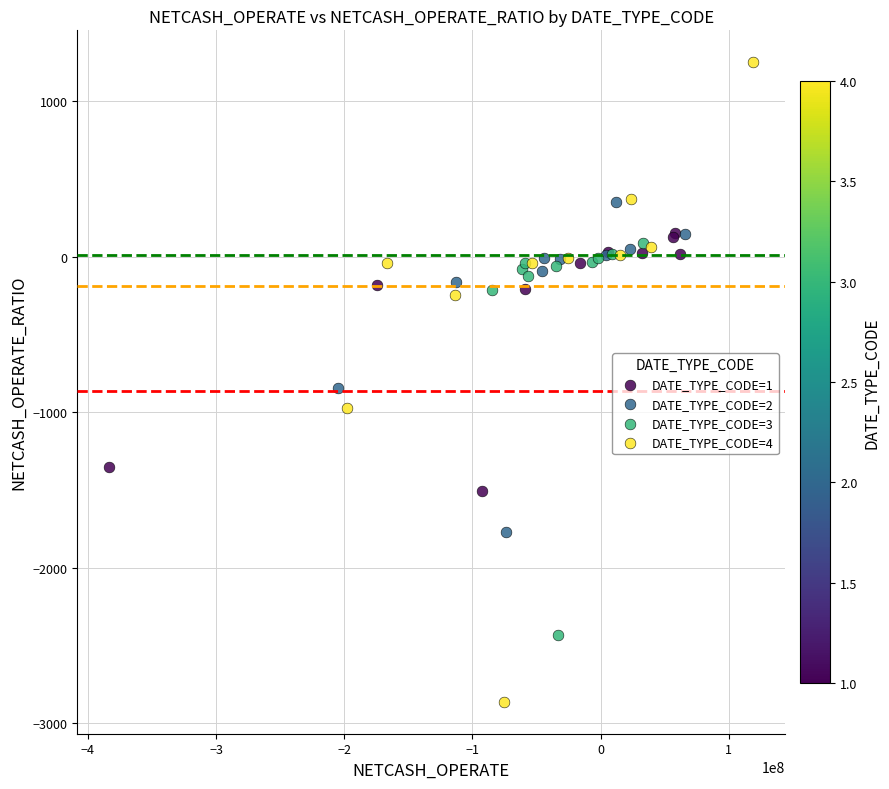

Which series reaches the maximum Y coordinate?

DATE_TYPE_CODE=4